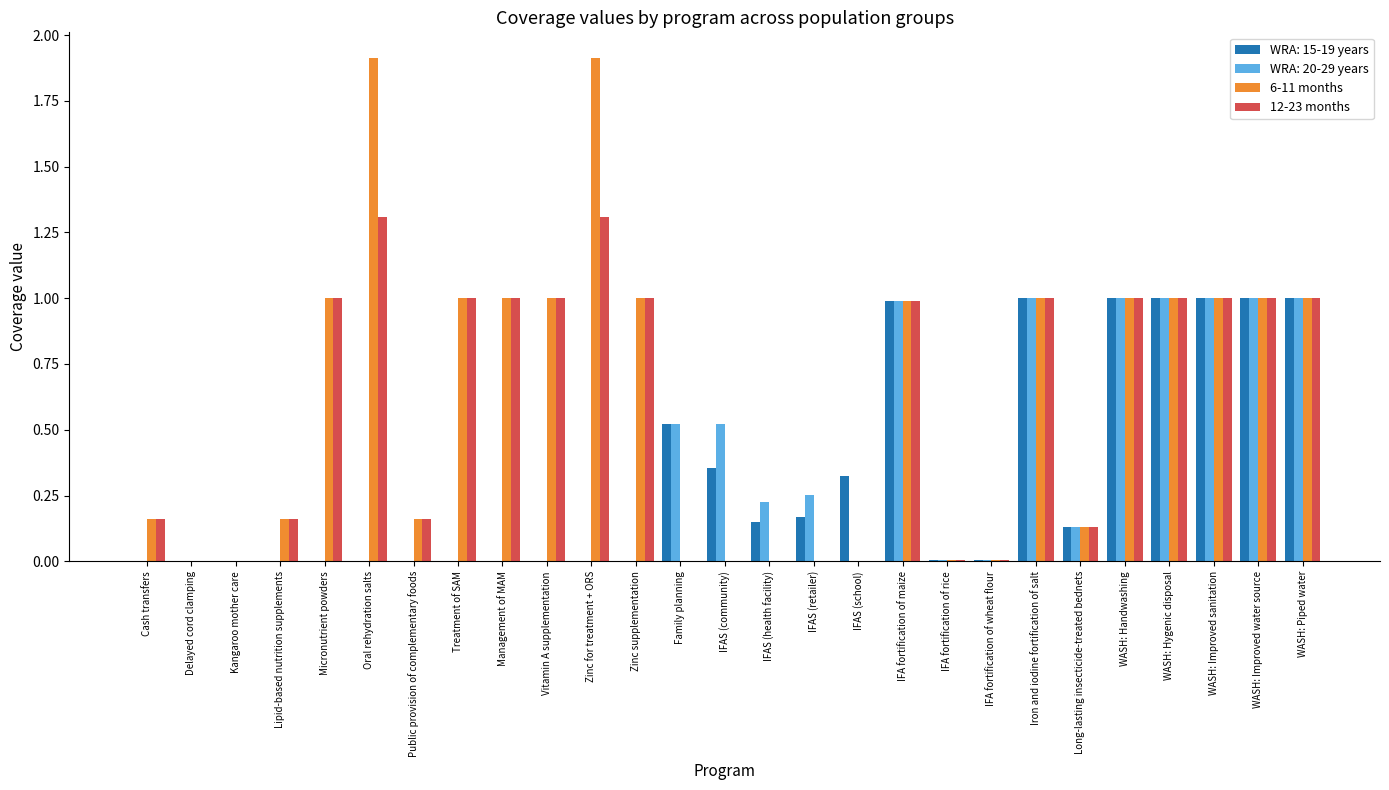

True or false: 6-11 months has a value of 1.0 at IFA fortification of maize.

True